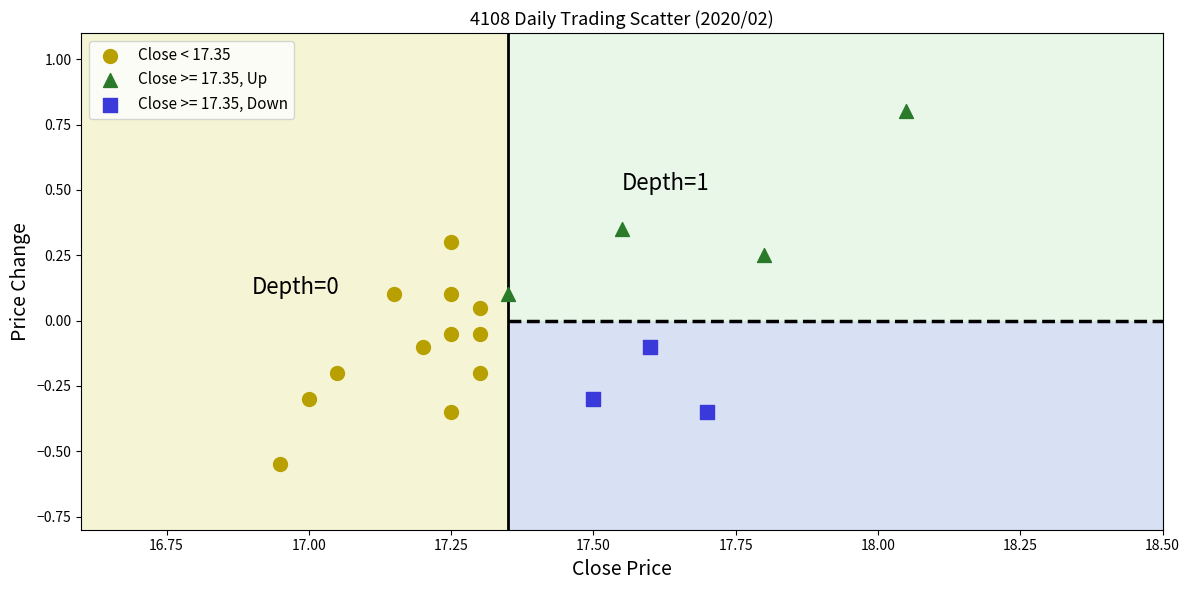

Which series contains the lowest Y value?

Close < 17.35